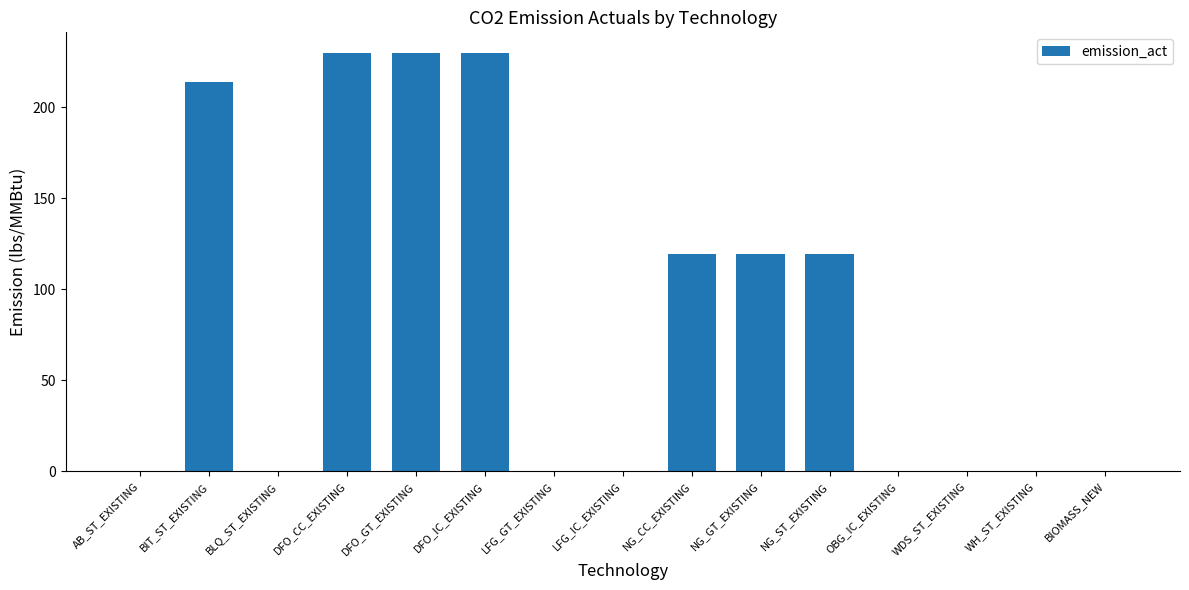

Which has a higher value, NG_CC_EXISTING or DFO_GT_EXISTING?

DFO_GT_EXISTING